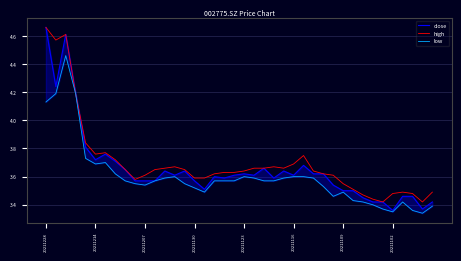

Which category has the highest value in the high series?

20211228